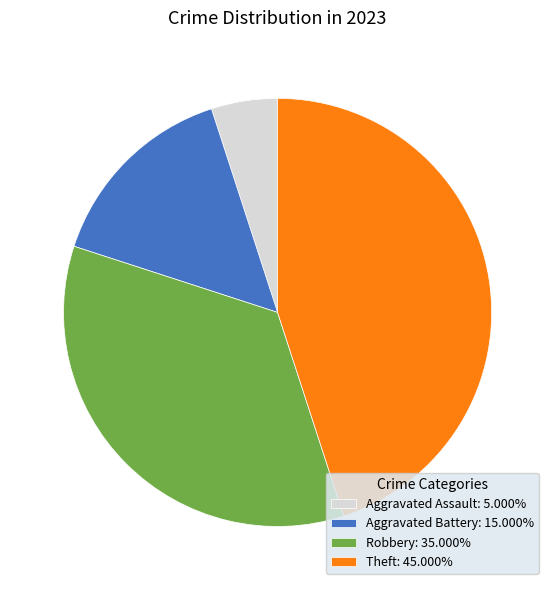

Is there any slice that represents more than half of the pie?

No